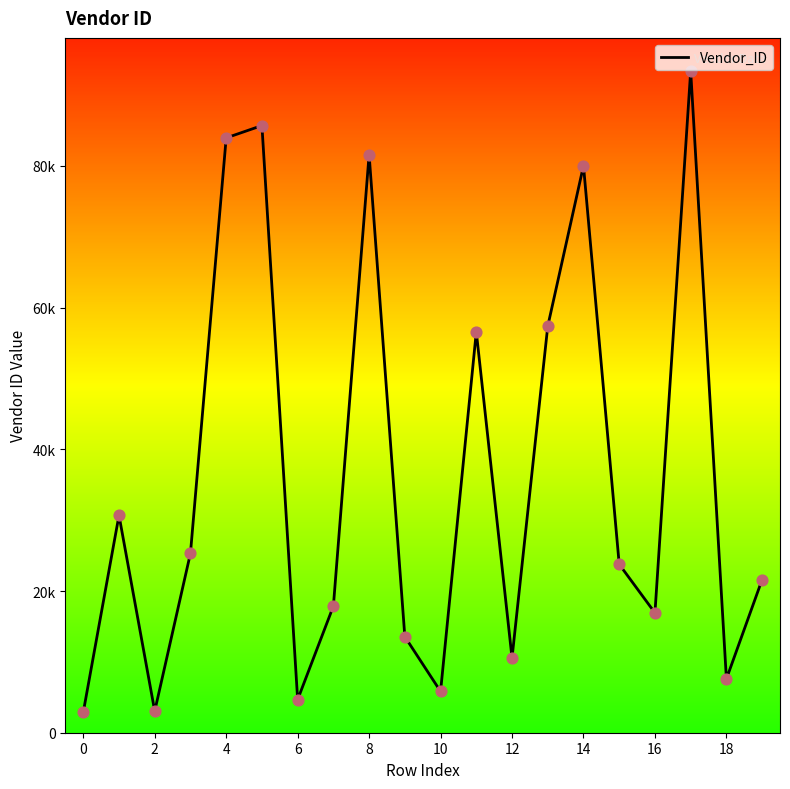

Approximately how many times larger is the value at 15 compared to 16?

1.4